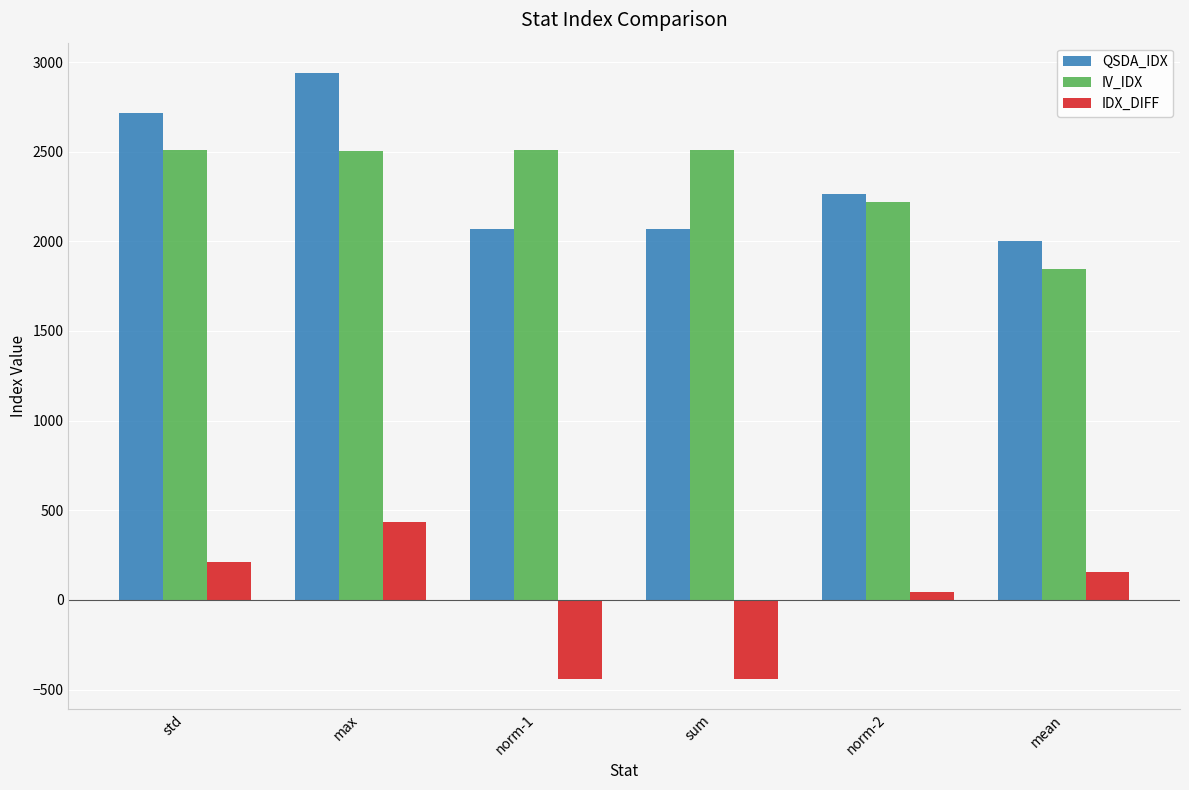

What is the label of the 1st bar from the right?

mean